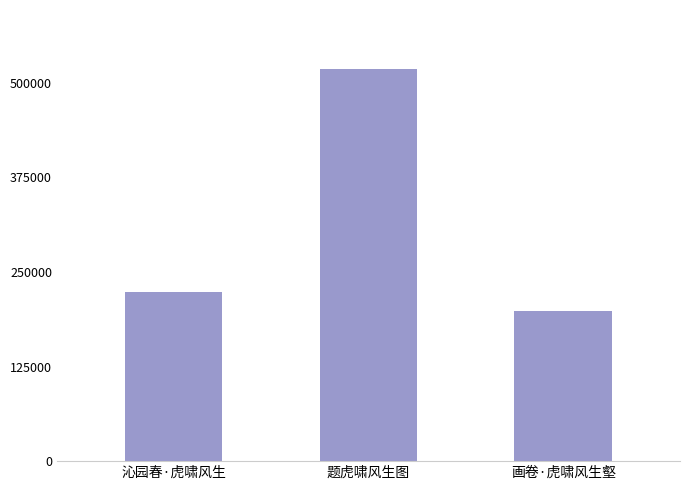

Count the number of categories in the chart.

3